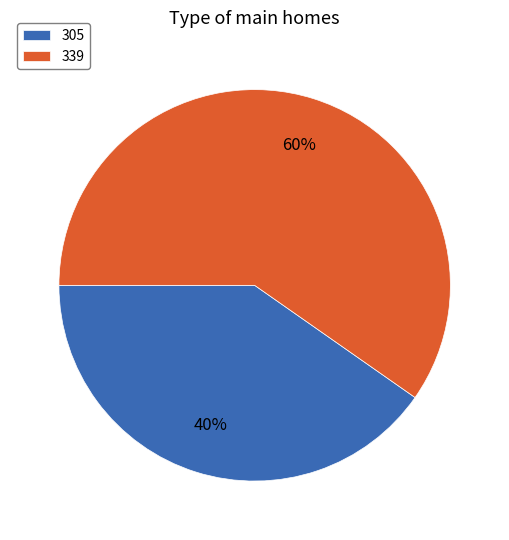

The 339 slice represents 60% of the pie. True or false?

True